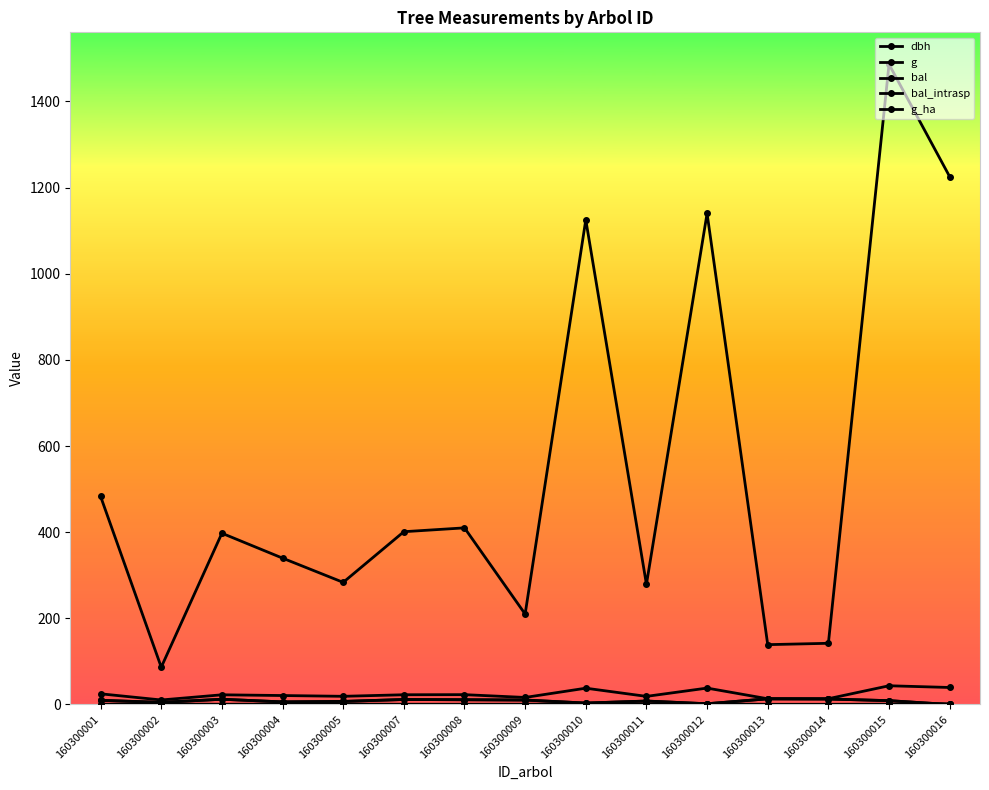

At which category does g reach its first local peak?

160300003